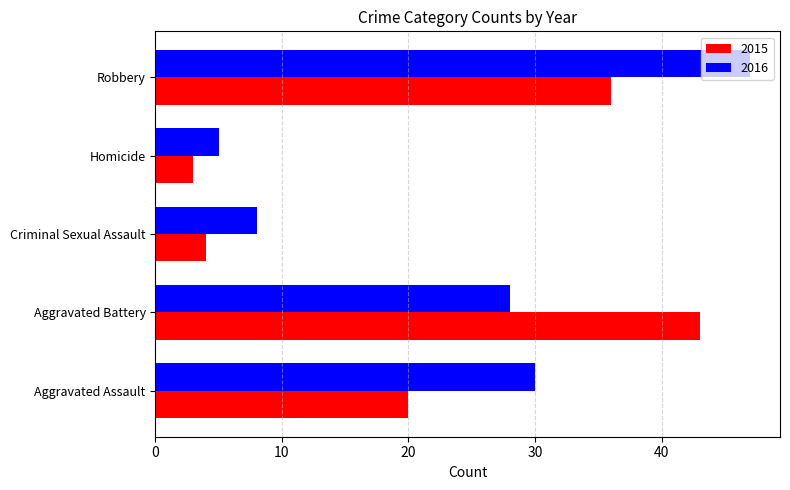

What is the minimum value for 2015?

3